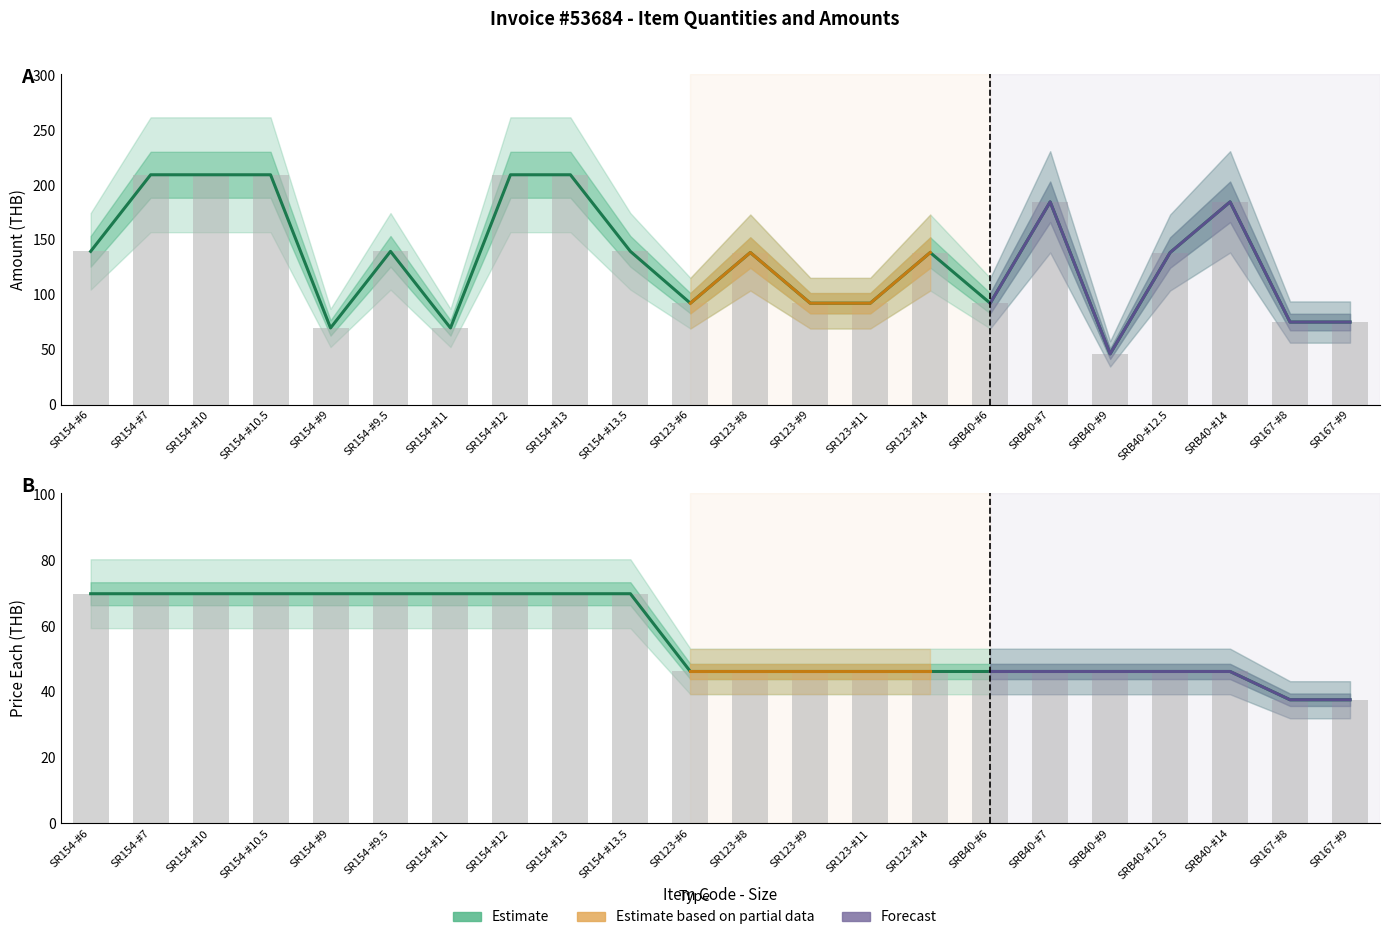

Reading left to right, extract all data points from this chart.

Amount: SR154-#6=139.6	SR154-#7=209.4	SR154-#10=209.4	SR154-#10.5=209.4	SR154-#9=69.8	SR154-#9.5=139.6	SR154-#11=69.8	SR154-#12=209.4	SR154-#13=209.4	SR154-#13.5=139.6	SR123-#6=92.3	SR123-#8=138.5	SR123-#9=92.3	SR123-#11=92.3	SR123-#14=138.5	SRB40-#6=92.3	SRB40-#7=184.7	SRB40-#9=46.2	SRB40-#12.5=138.5	SRB40-#14=184.7	SR167-#8=75.2	SR167-#9=75.2
Price Each: SR154-#6=69.8	SR154-#7=69.8	SR154-#10=69.8	SR154-#10.5=69.8	SR154-#9=69.8	SR154-#9.5=69.8	SR154-#11=69.8	SR154-#12=69.8	SR154-#13=69.8	SR154-#13.5=69.8	SR123-#6=46.2	SR123-#8=46.2	SR123-#9=46.2	SR123-#11=46.2	SR123-#14=46.2	SRB40-#6=46.2	SRB40-#7=46.2	SRB40-#9=46.2	SRB40-#12.5=46.2	SRB40-#14=46.2	SR167-#8=37.6	SR167-#9=37.6